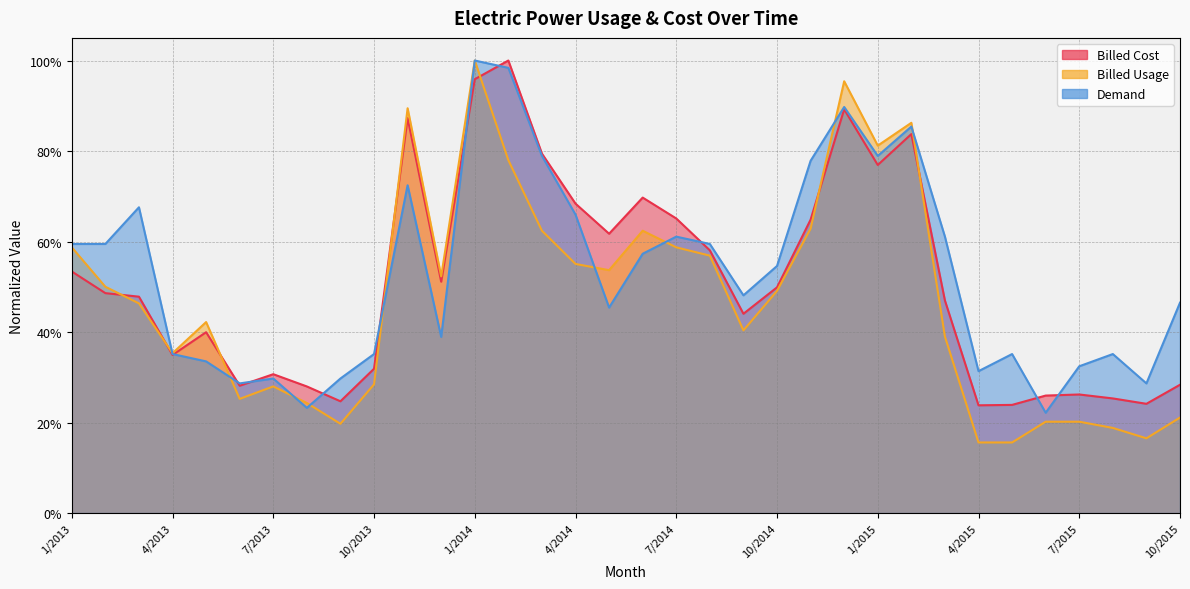

True or false: Billed Usage has a value of 0.4 at 1/2013.

False